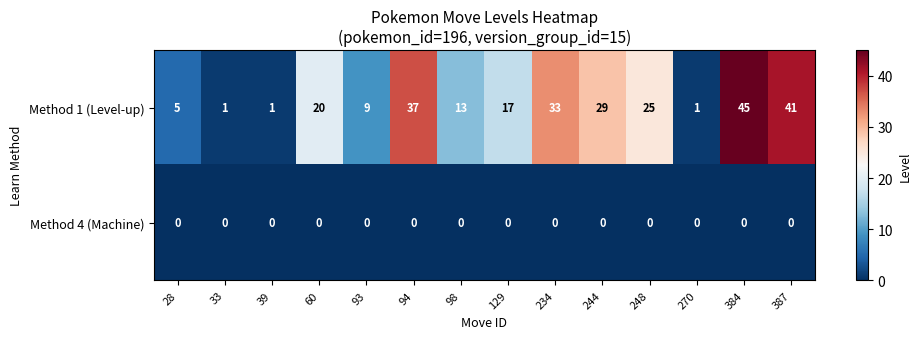

Which label corresponds to the largest value in the chart?

384